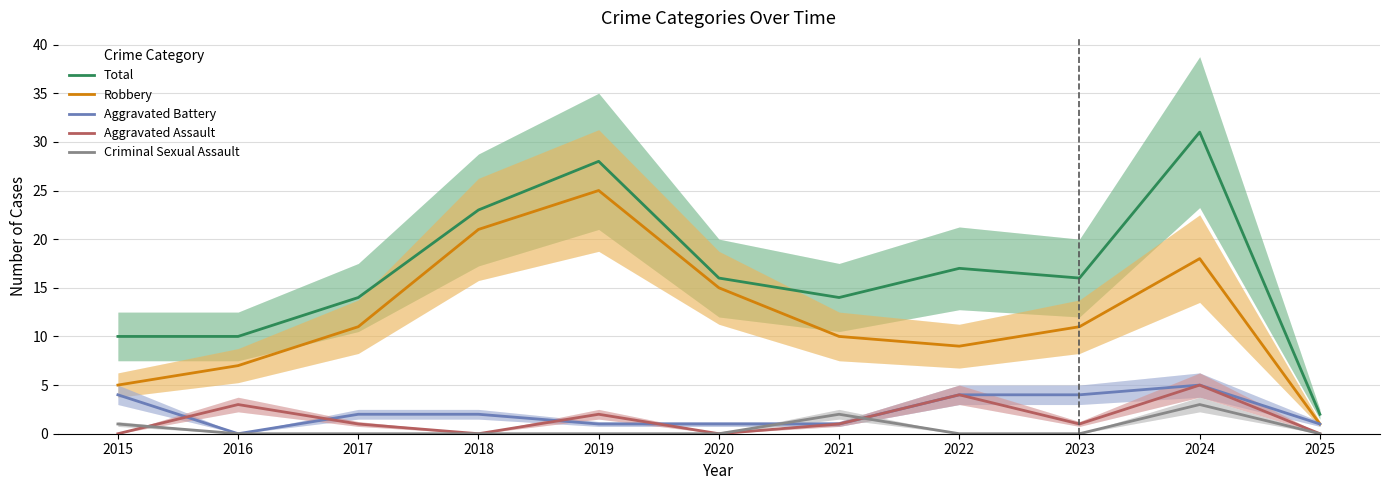

The Robbery series shows 5 at 2015. True or false?

True